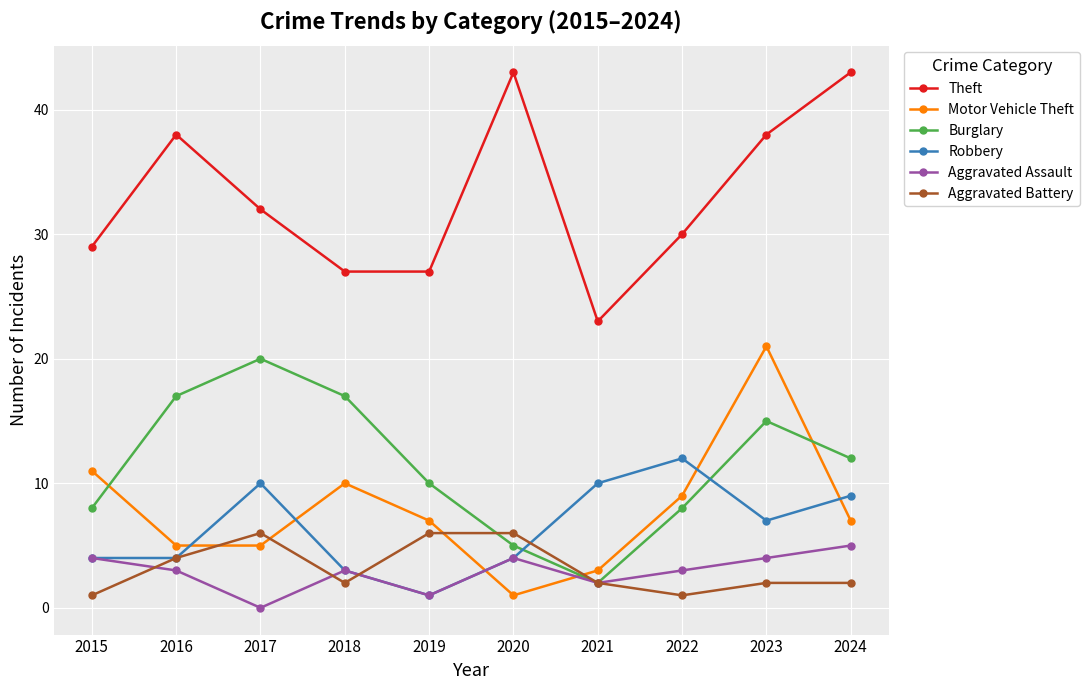

At which category is the sum across all series the highest?

2023